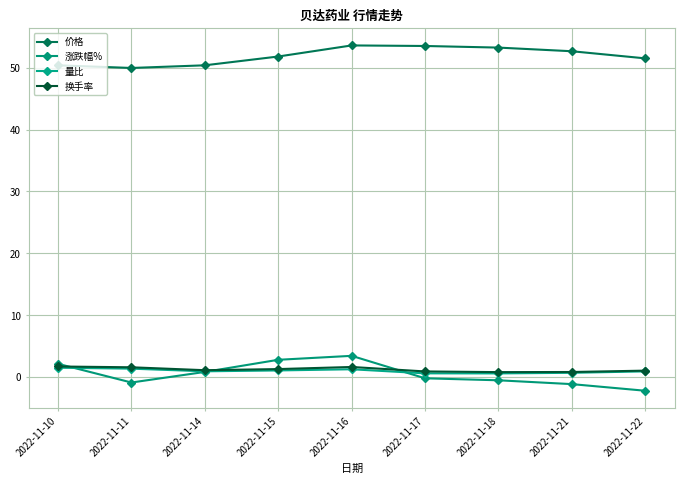

Which series changed the most between 2022-11-10 and 2022-11-15?

价格